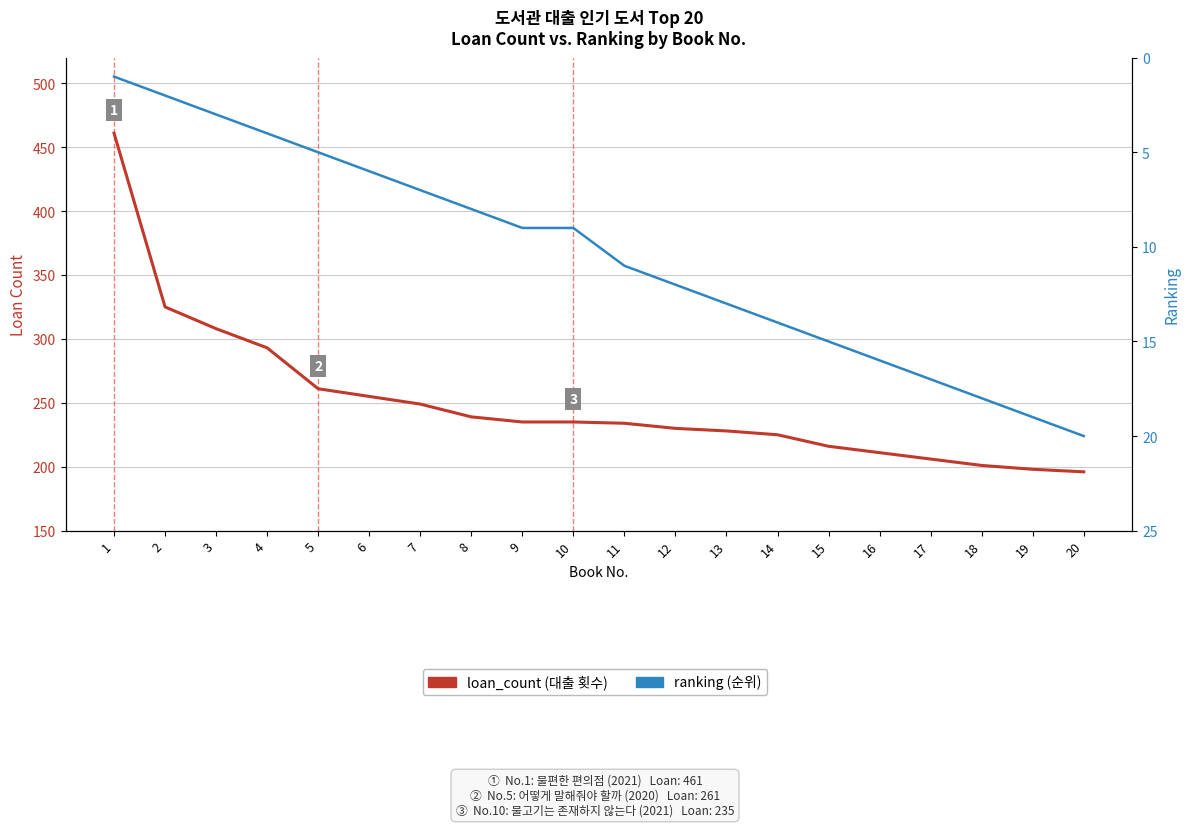

True or false: loan_count and ranking cross at least once.

False